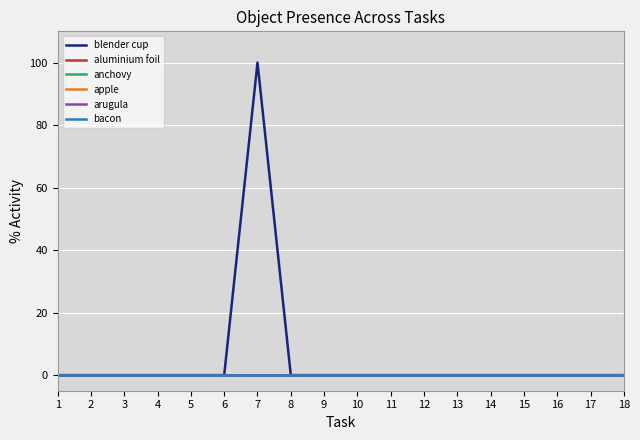

True or false: blender cup and anchovy cross at least once.

False